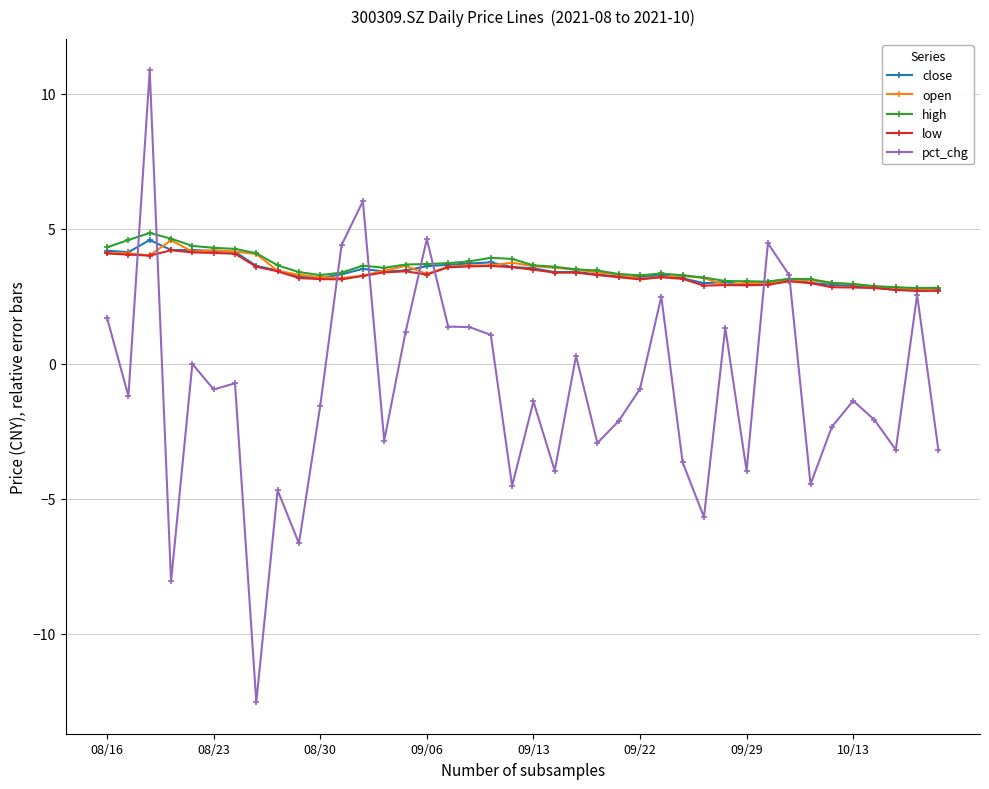

What is the value of the open point at the 7th from the left?

4.2